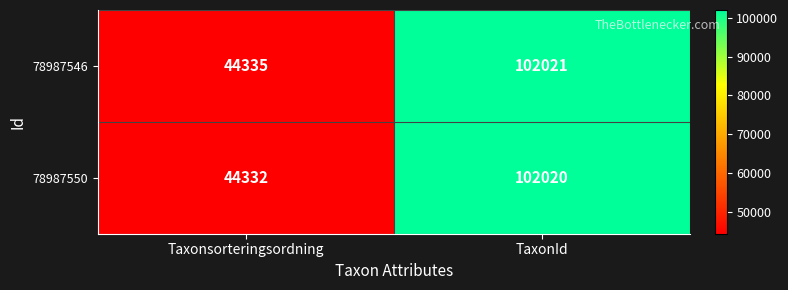

Rank the categories by 78987550 value from lowest to highest.

Taxonsorteringsordning, TaxonId